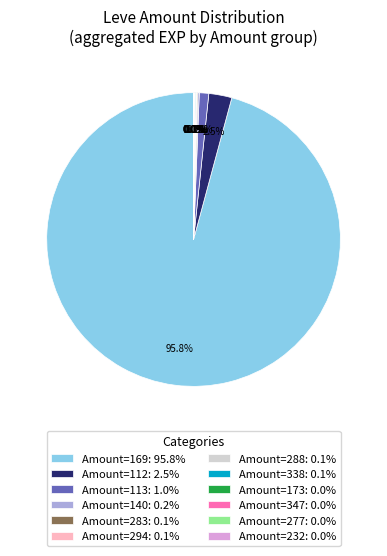

How much of the chart is everything except Amount=113: 1.0%?

99.0%